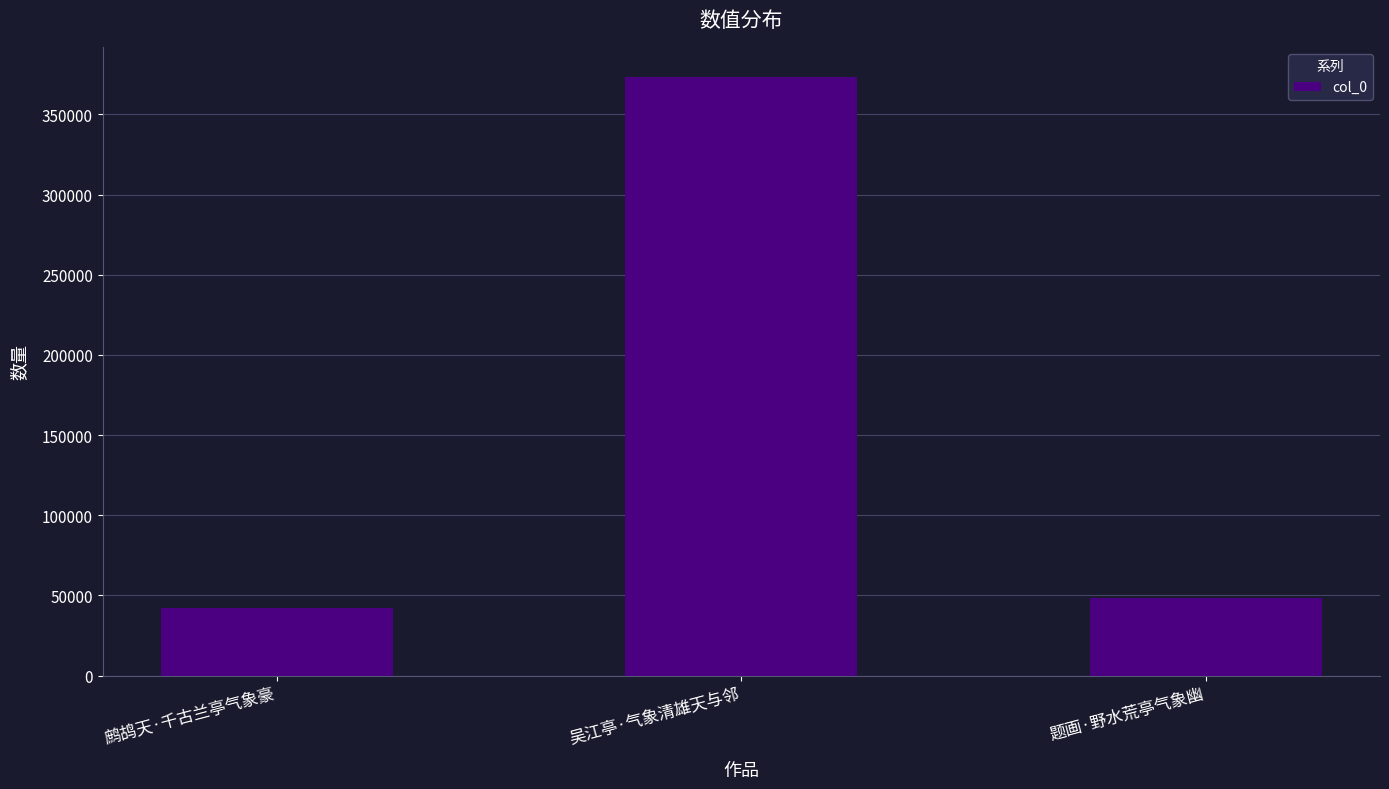

How many values are below 48092?

1